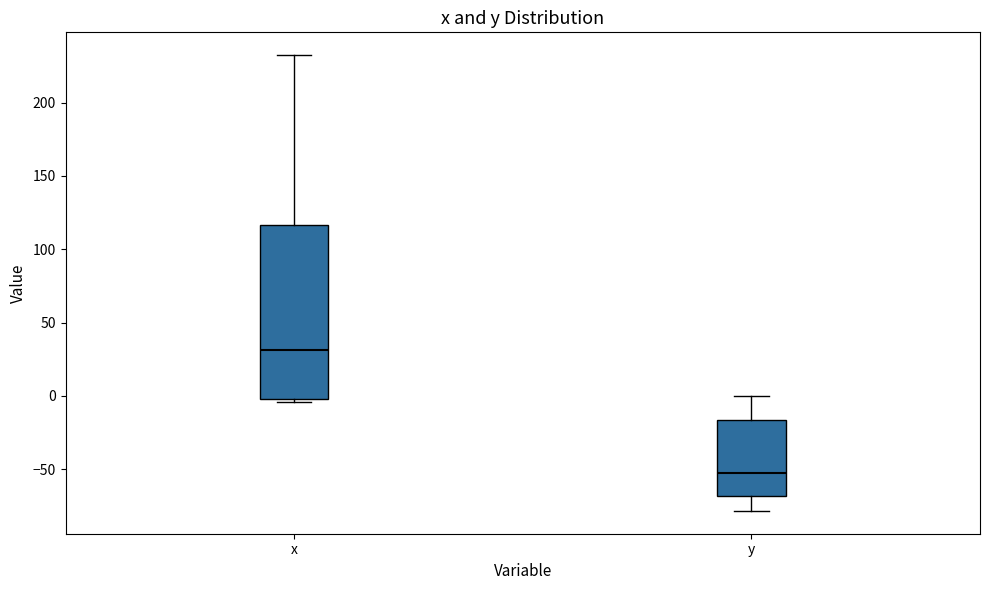

Reading left to right, transcribe this box plot: for each box, give where its median line is, the range the box spans, and where its two whiskers end, as read against the y-axis. The values are not printed on the chart, so give them approximately, as read against the axis.

x: median 30, box 0 to 115, whiskers -5 to 230
y: median -55, box -70 to -15, whiskers -80 to 0